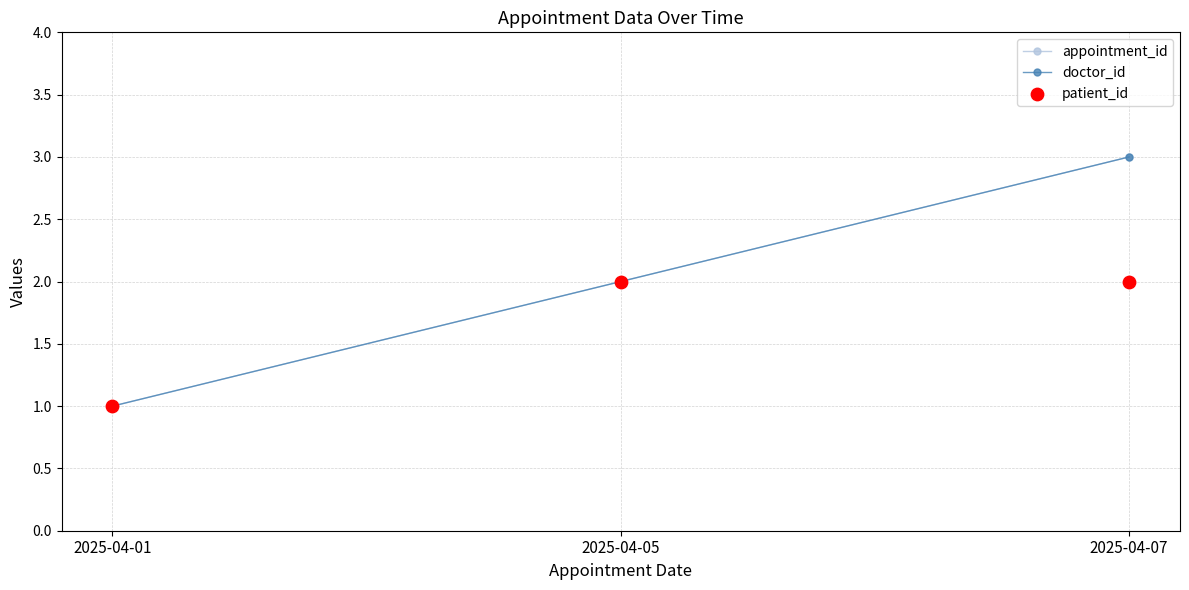

What are all the series names shown in the legend?

appointment_id, doctor_id, patient_id